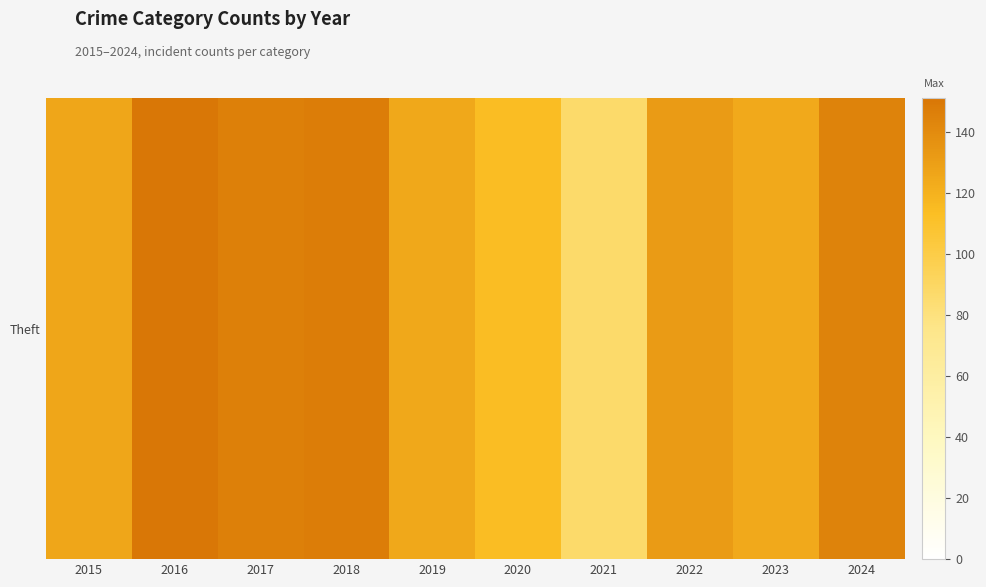

Count the number of categories in the chart.

10